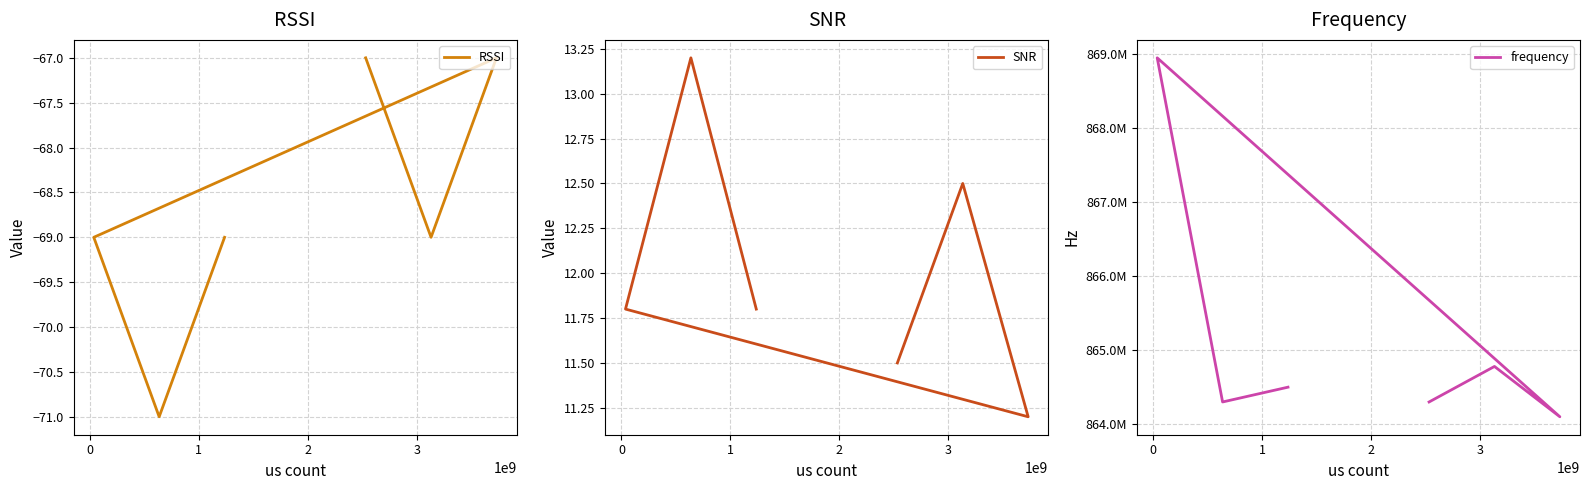

The RSSI series shows -116.2 at 2. True or false?

False